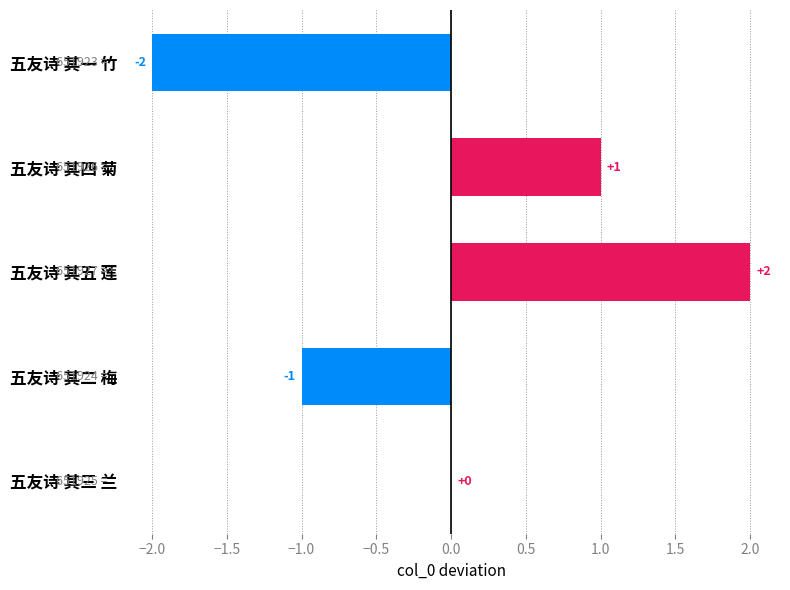

Does the chart contain stacked bars?

No